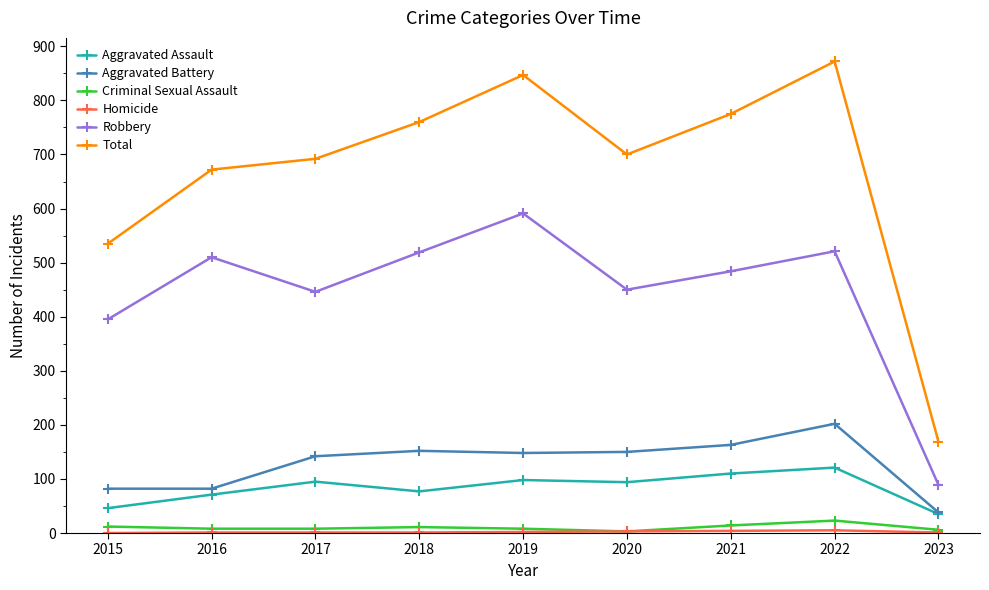

In Total, how many points are lower than both neighbors (excluding endpoints)?

1